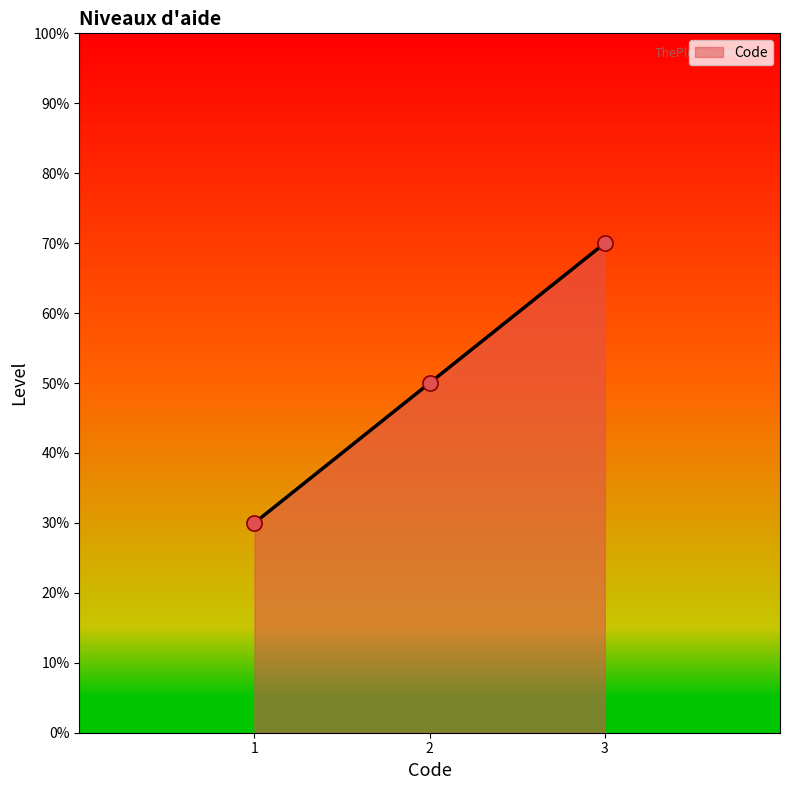

What is the ratio of the value at 2 to the value at 3?

0.7